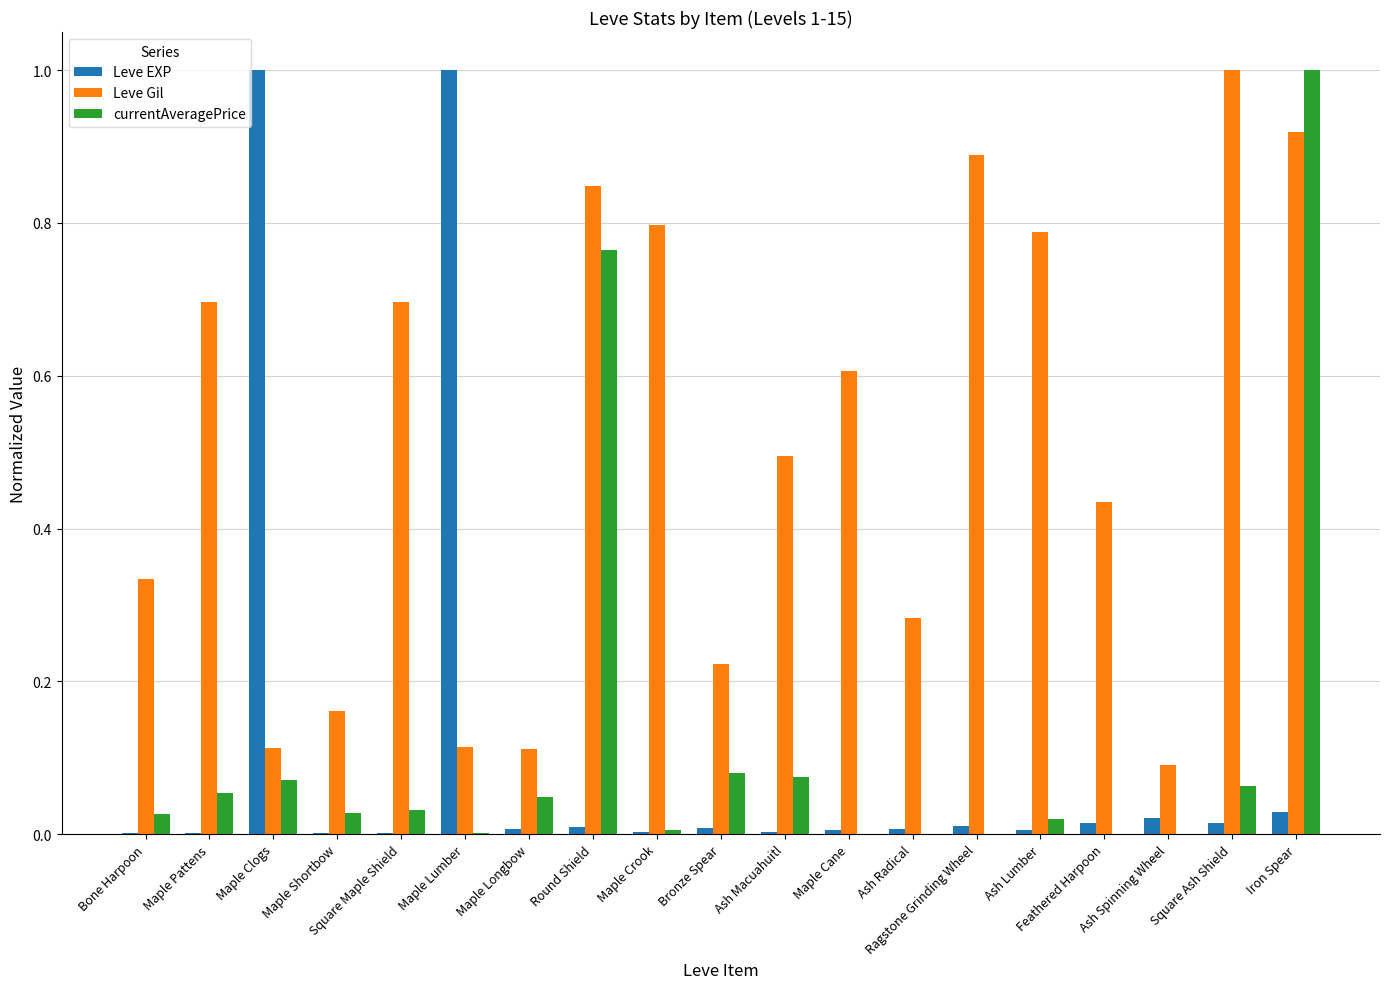

Between Maple Pattens and Ash Radical, which series saw the biggest shift?

Leve Gil